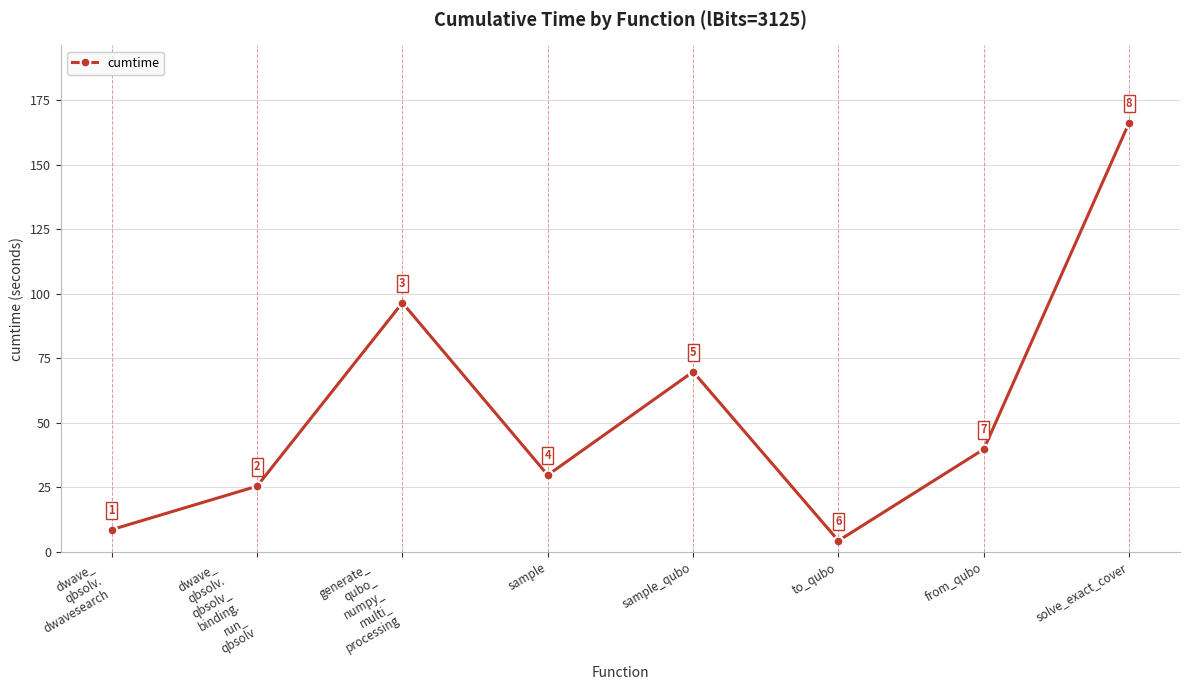

What is the label of the 2nd point from the left?

dwave_
qbsolv.
qbsolv_
binding.
run_
qbsolv